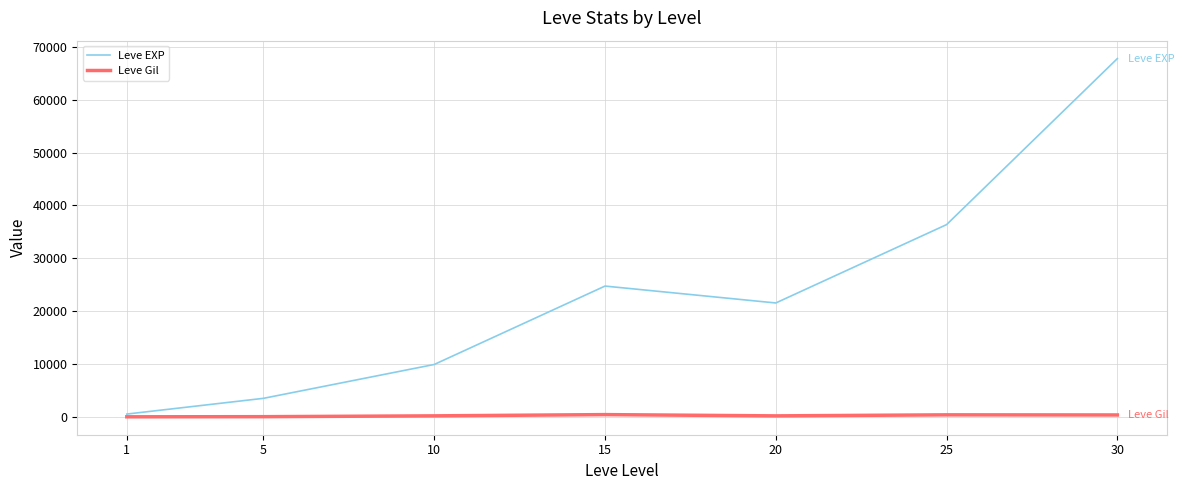

Rank the series by their maximum value, from lowest to highest.

Leve Gil, Leve EXP